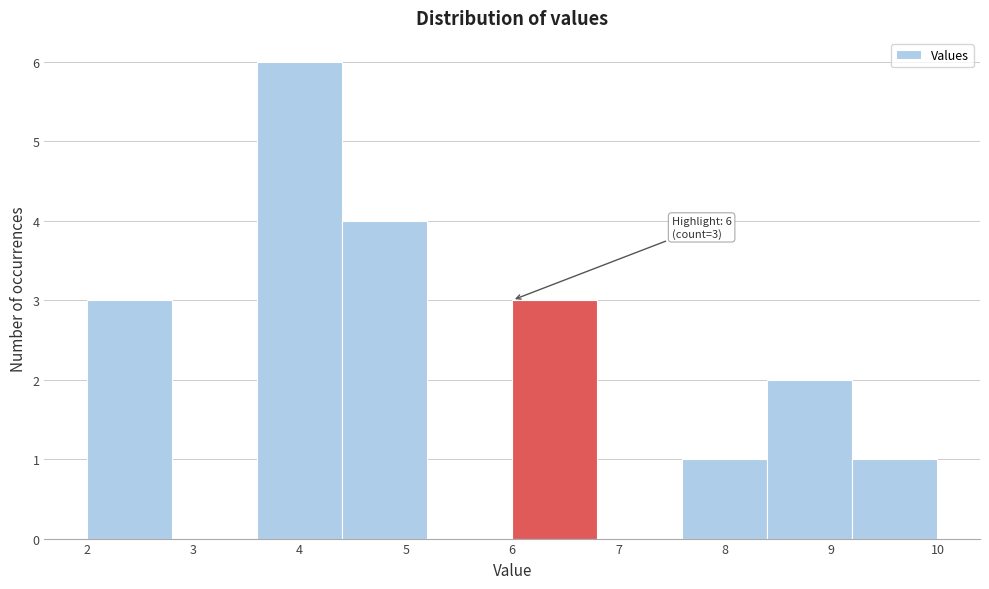

Over which range of the x-axis is the bar tallest?

3.6 to 4.4